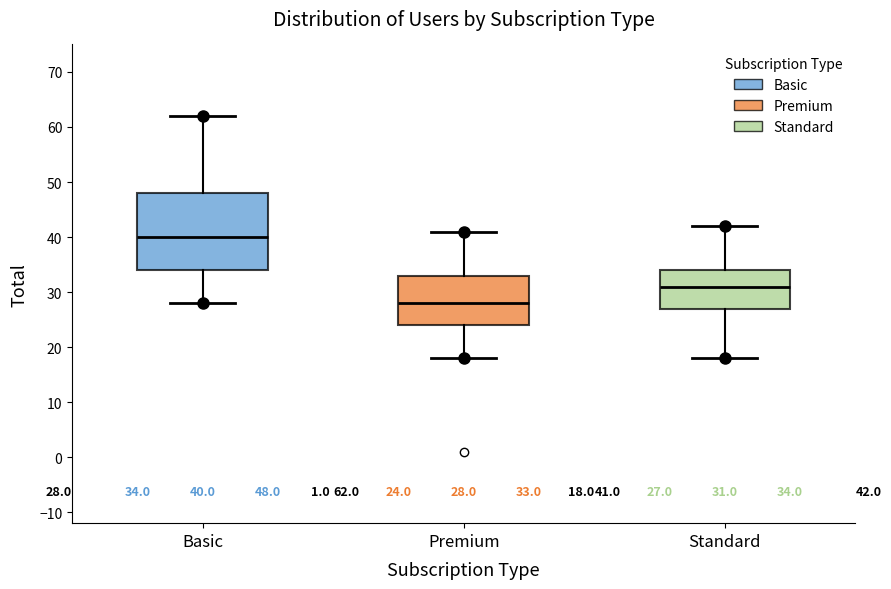

Comparing the boxes themselves (not the whiskers), which one is the tallest?

Basic